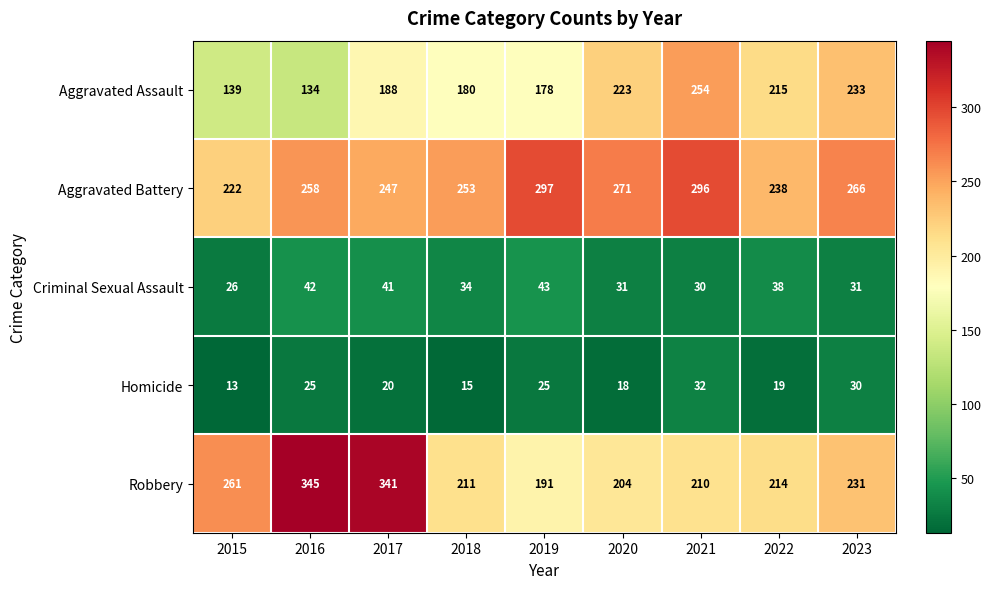

The value of Homicide at 2023 is 30. True or false?

True